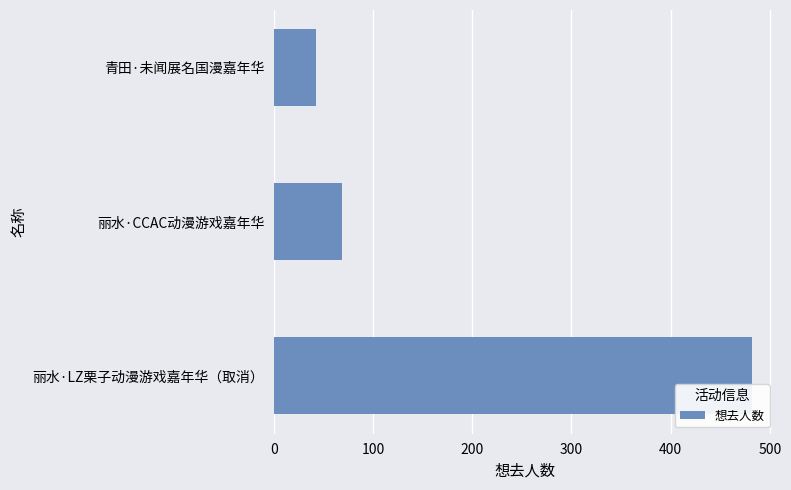

What is the difference between the maximum and minimum values?

440